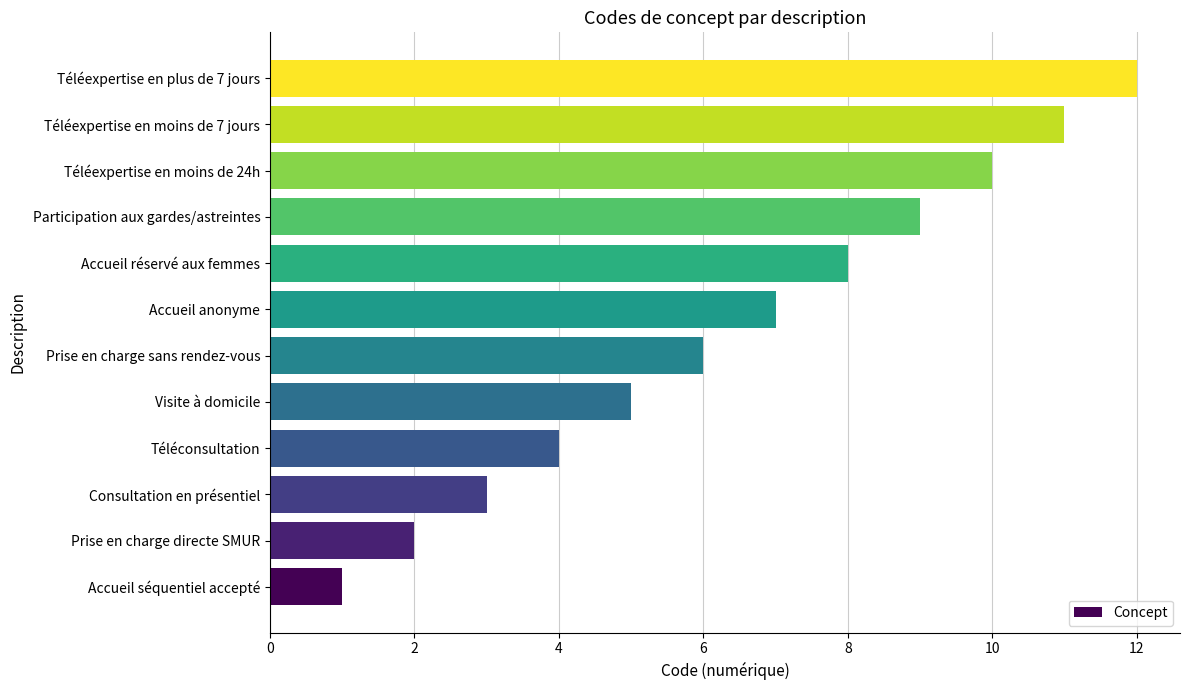

List the labels in order of value, smallest first.

Accueil séquentiel accepté, Prise en charge directe SMUR, Consultation en présentiel, Téléconsultation, Visite à domicile, Prise en charge sans rendez-vous, Accueil anonyme, Accueil réservé aux femmes, Participation aux gardes/astreintes, Téléexpertise en moins de 24h, Téléexpertise en moins de 7 jours, Téléexpertise en plus de 7 jours